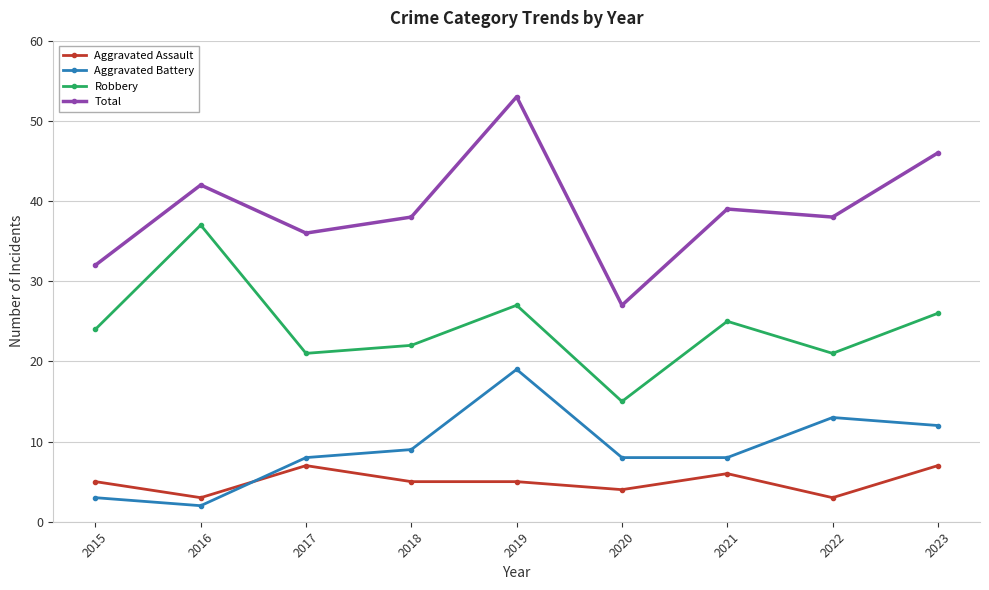

Rank the series by their maximum value, from highest to lowest.

Total, Robbery, Aggravated Battery, Aggravated Assault